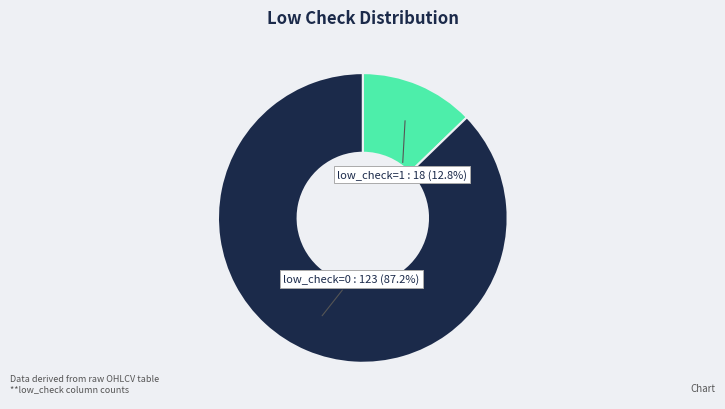

Combined, what portion of the pie is low_check=1 and low_check=0?

100.0%